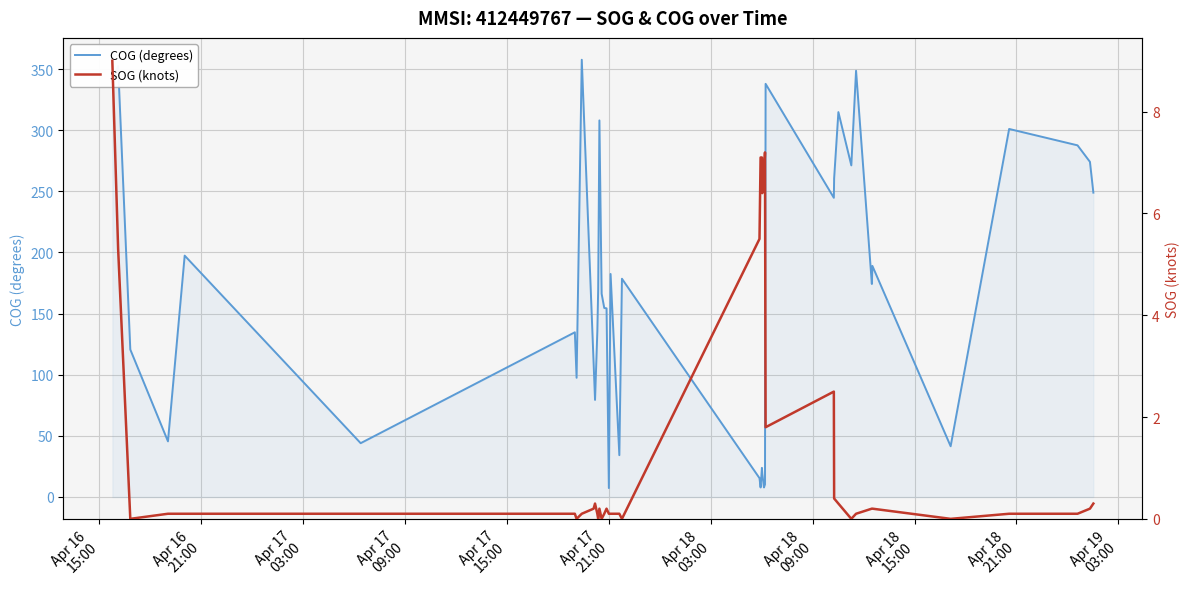

True or false: SOG (knots) and COG (degrees) intersect in this chart.

False